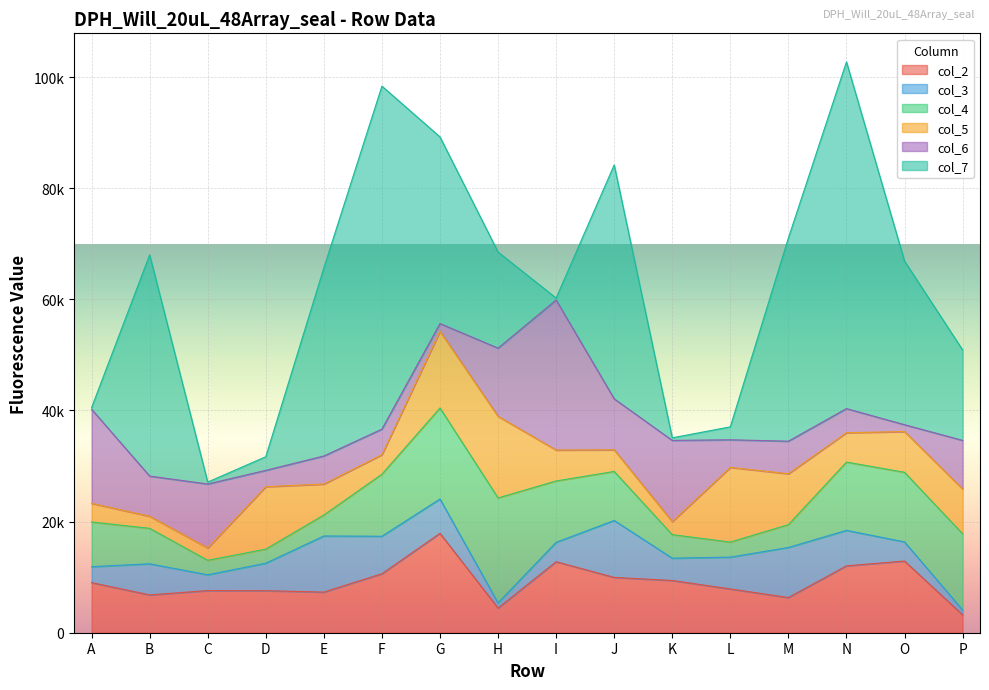

Which series has the largest total across all categories?

col_7